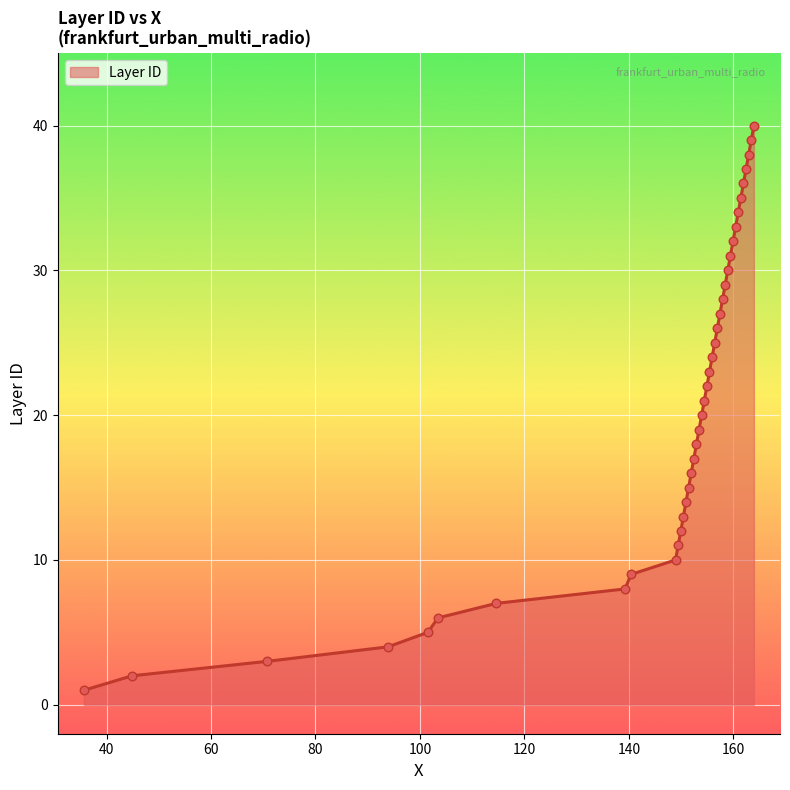

What is the difference between the maximum and minimum values?

39